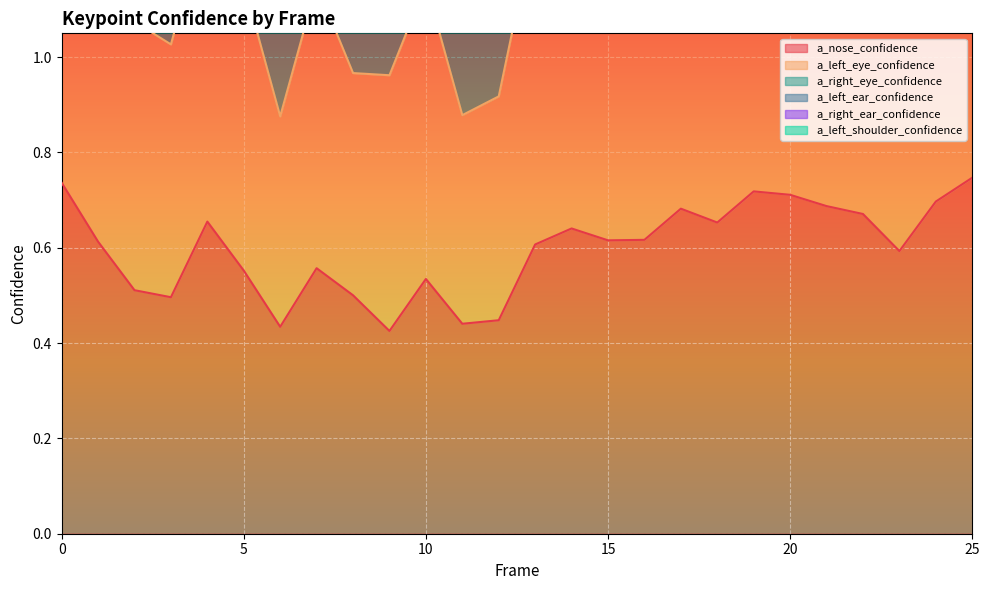

Which series has the widest spread of values?

a_right_eye_confidence